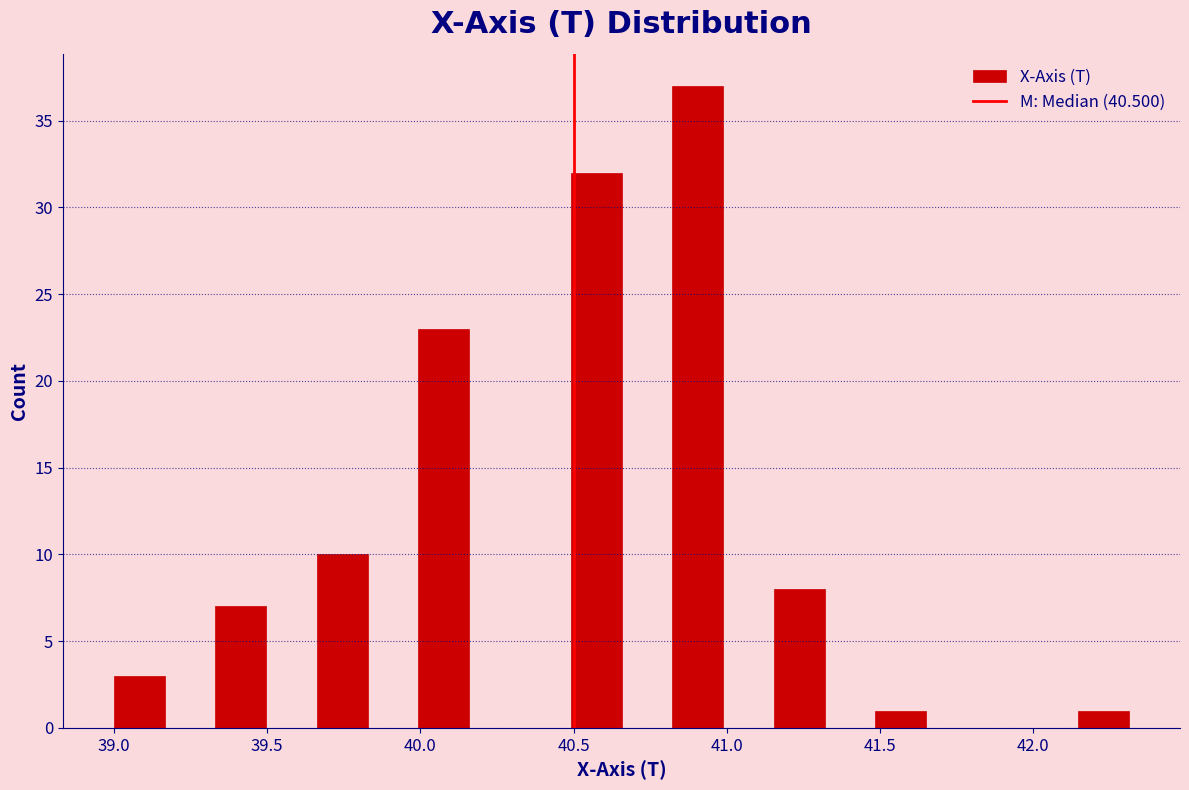

Read against the x-axis, roughly where is the centre of the tallest bar?

40.90